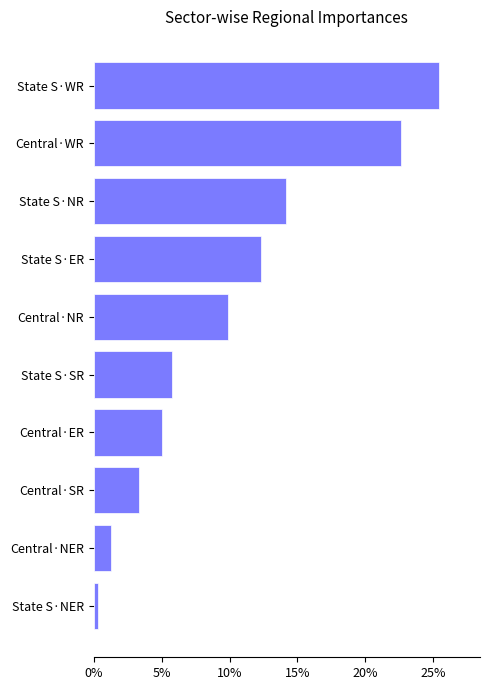

Where is the data nearest to the value 4550?

State S·ER